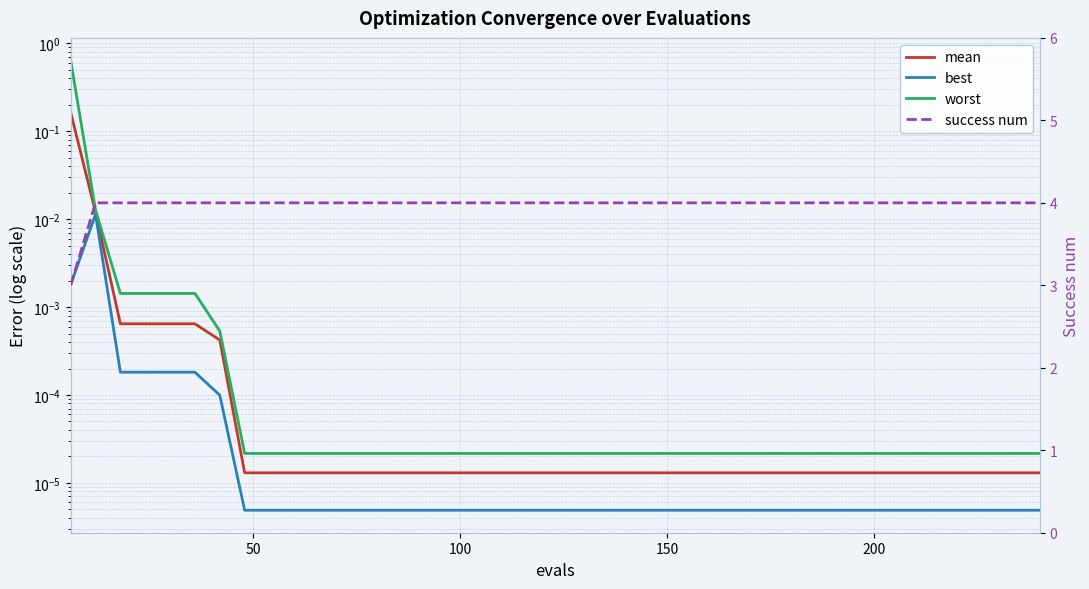

True or false: best and success num intersect in this chart.

False